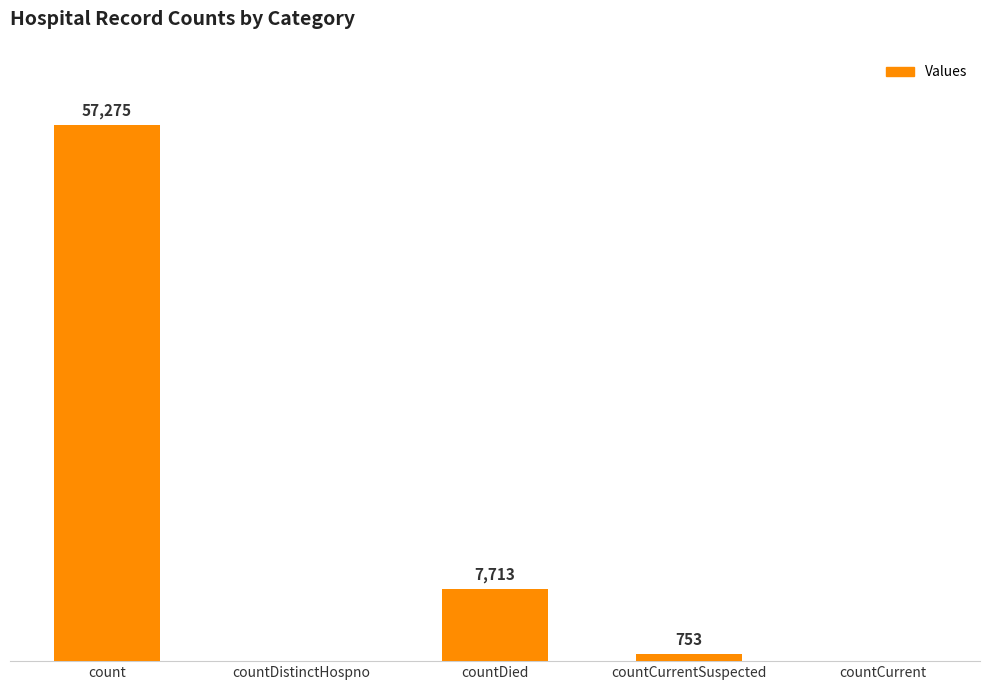

Which category has the highest value across all series?

count